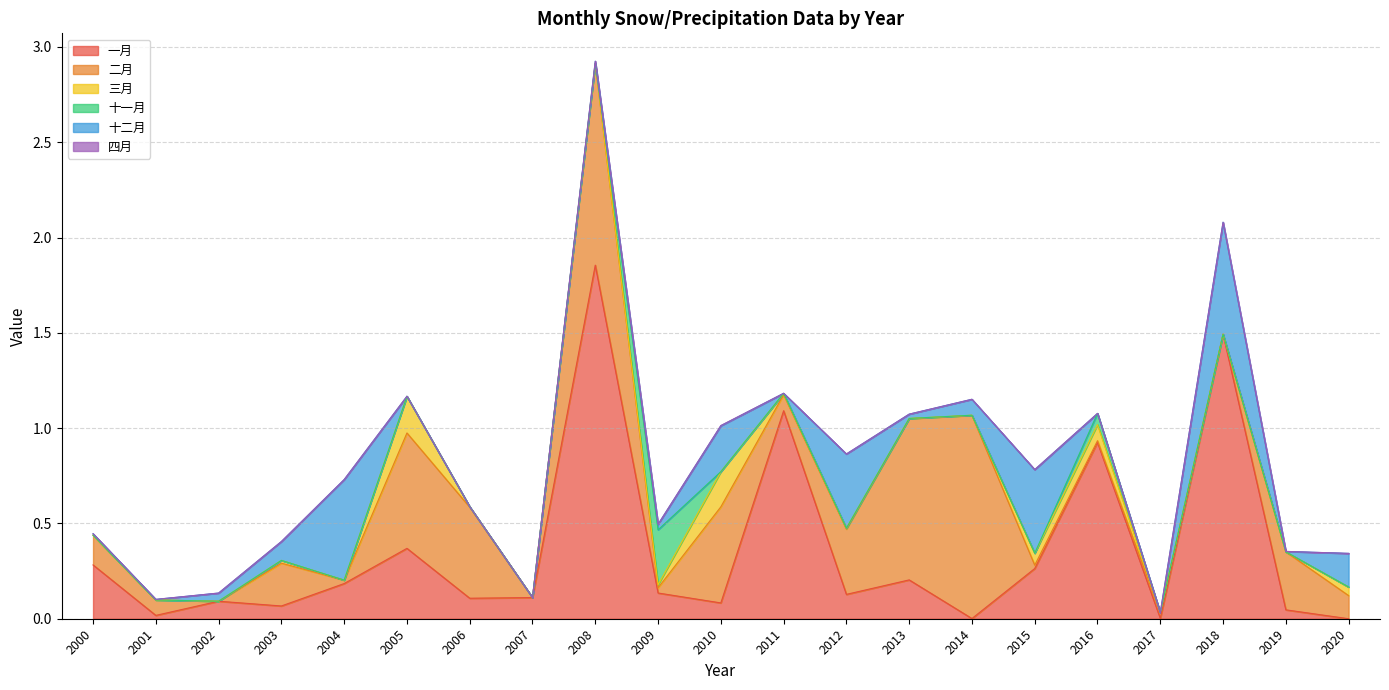

Where do 三月 and 二月 first cross each other?

2014 and 2015